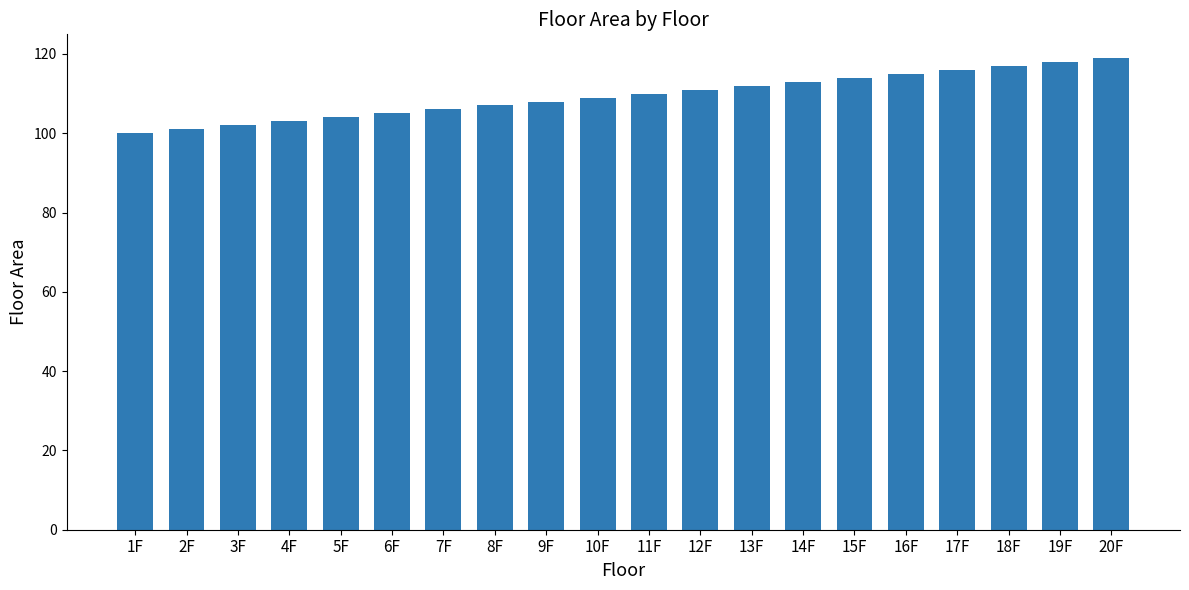

List the labels in order of value, largest first.

20F, 19F, 18F, 17F, 16F, 15F, 14F, 13F, 12F, 11F, 10F, 9F, 8F, 7F, 6F, 5F, 4F, 3F, 2F, 1F